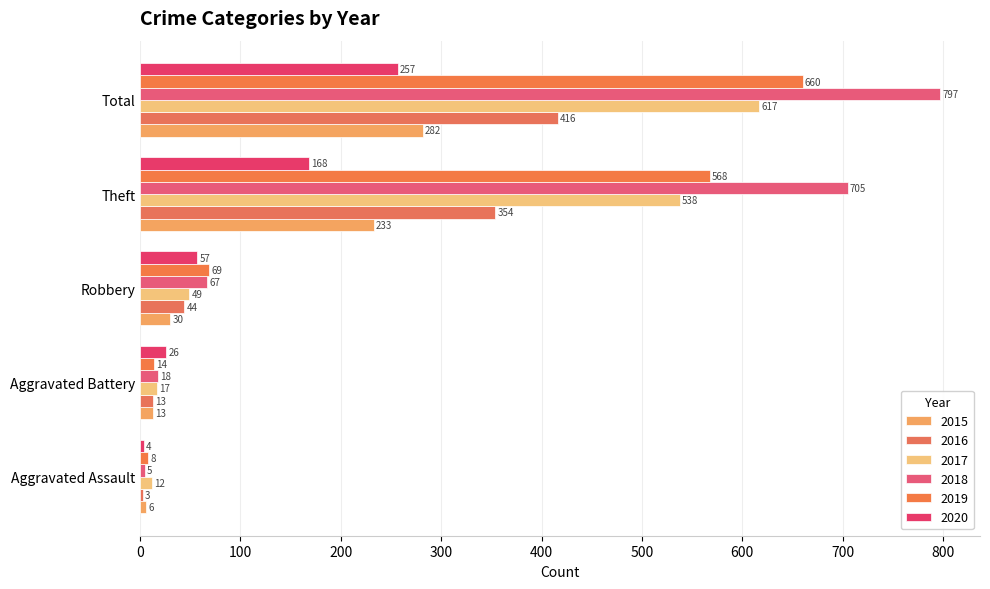

What is the sum of the 2016 values at Aggravated Battery and Aggravated Assault?

16